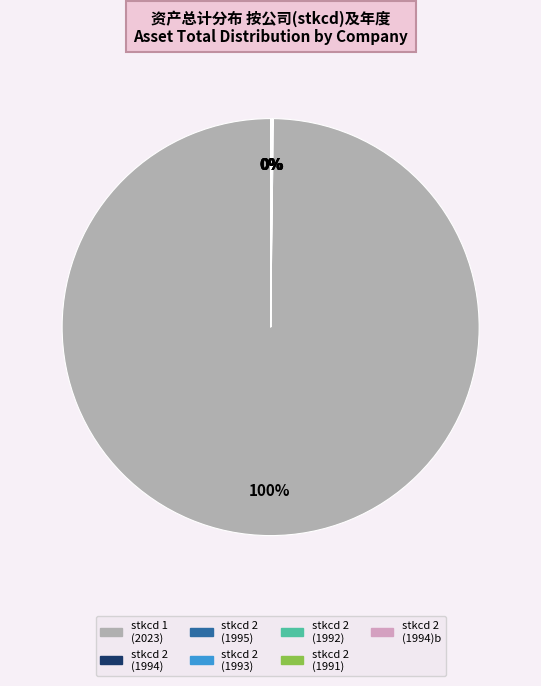

Is there a majority slice in this chart?

Yes